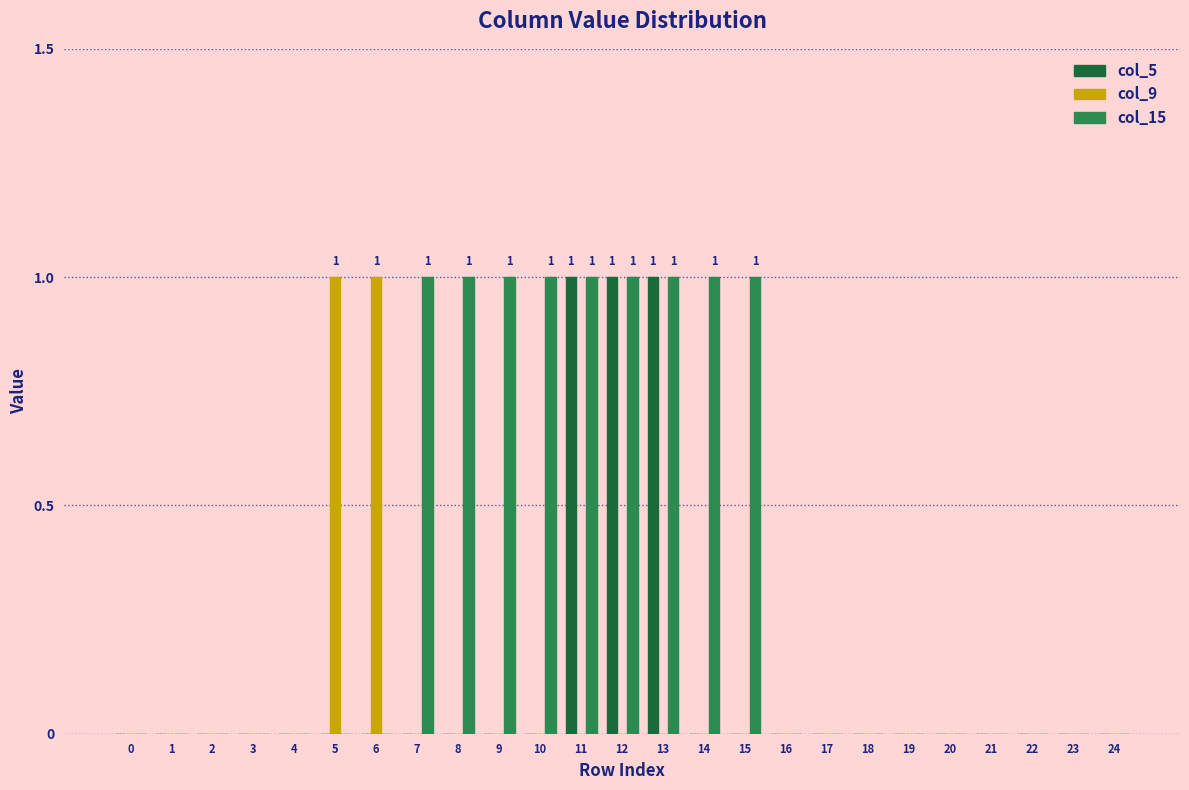

Which series has the largest total across all categories?

col_15